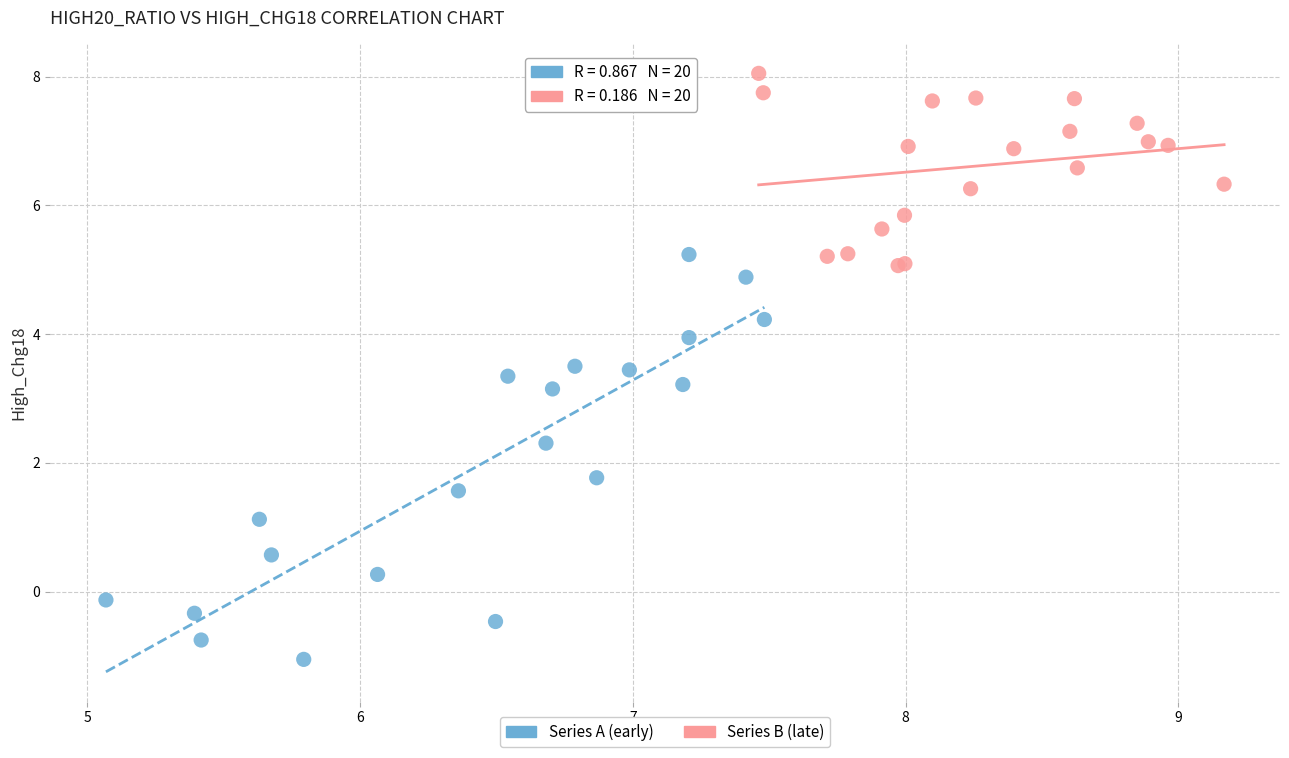

Which series has the widest spread of Y values?

Series A (early)